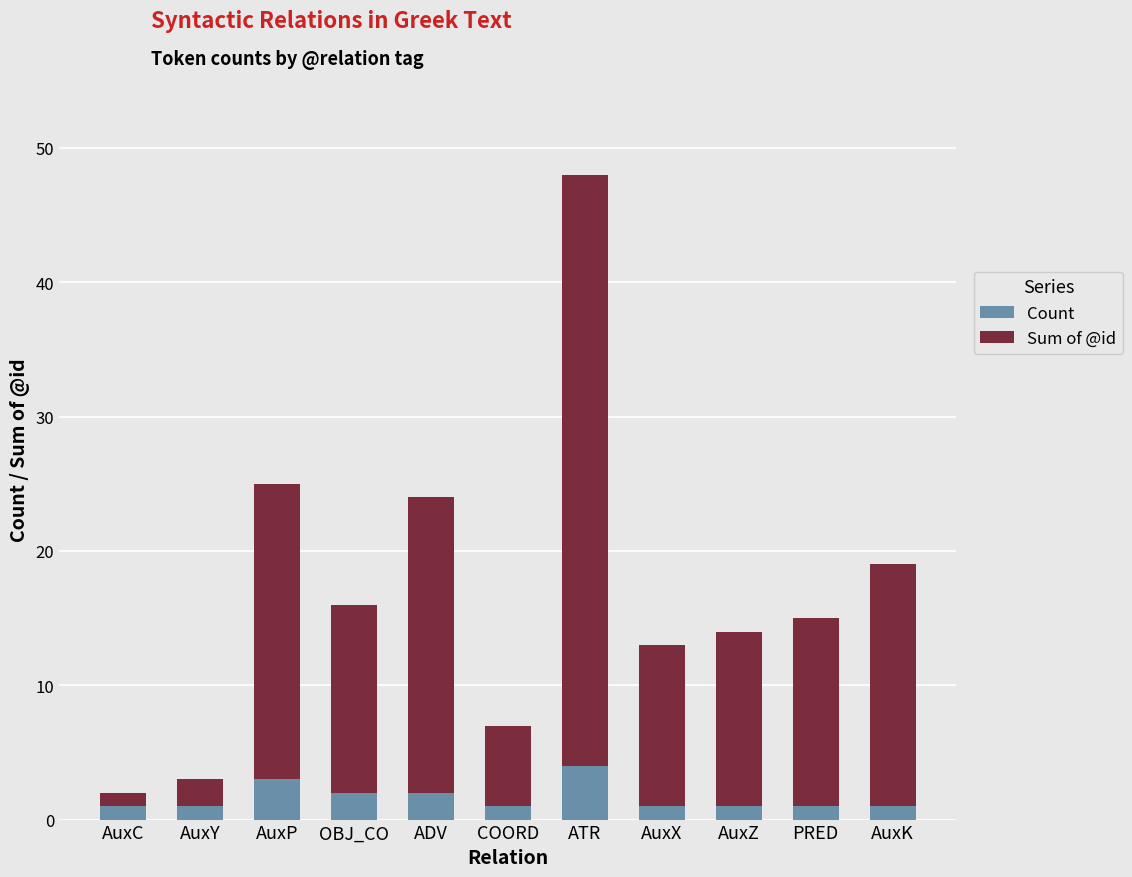

What is the value of the Count bar at the 5th from the left?

2